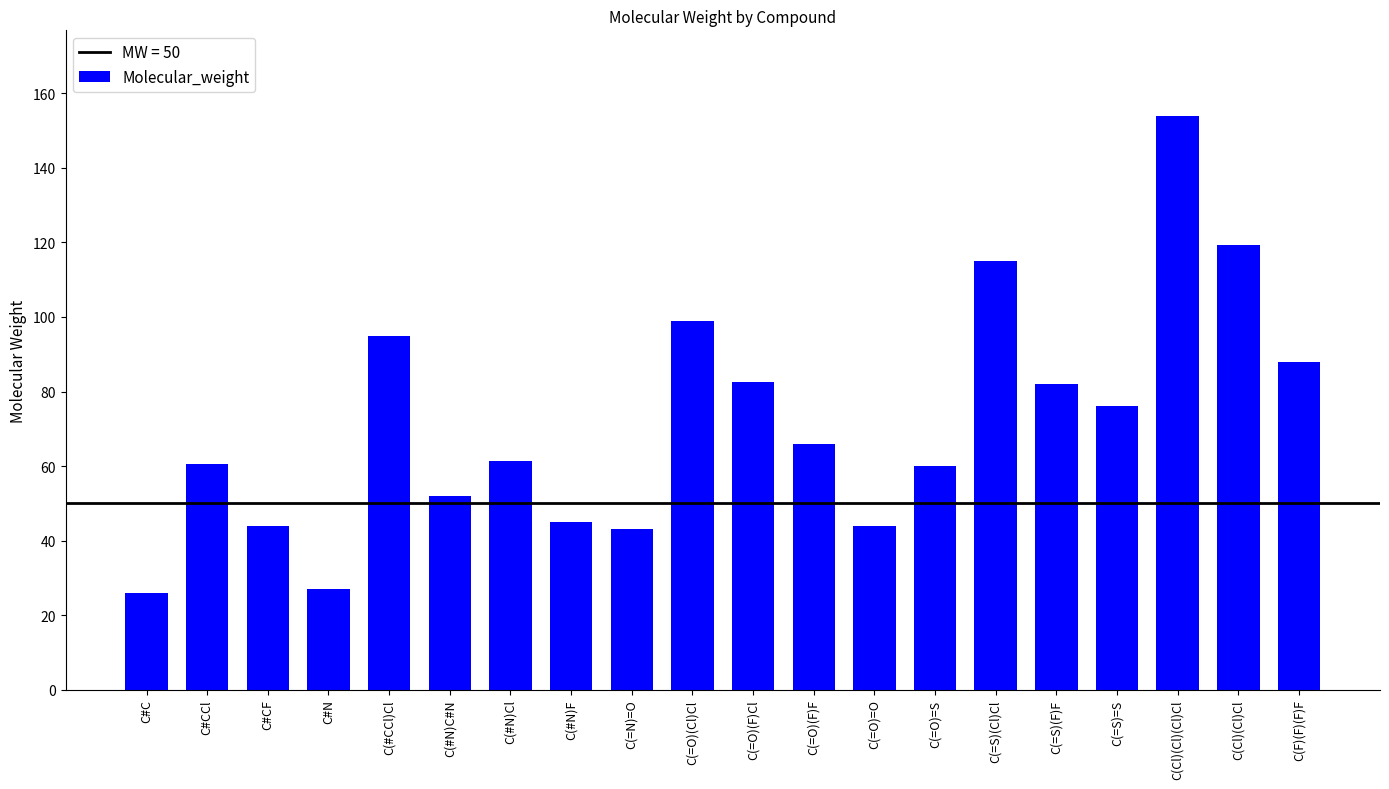

What is the difference between the values at C(=O)=O and C(=O)(F)F?

22.0